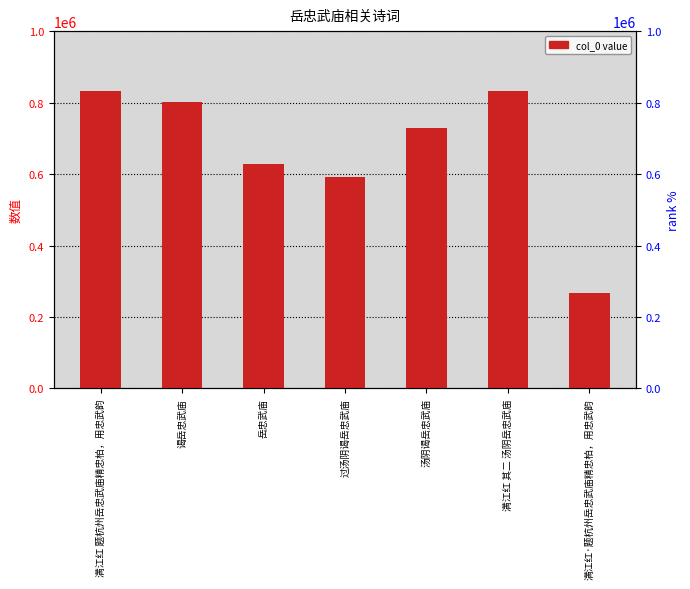

What is the value of the 5th bar from the left?

730045